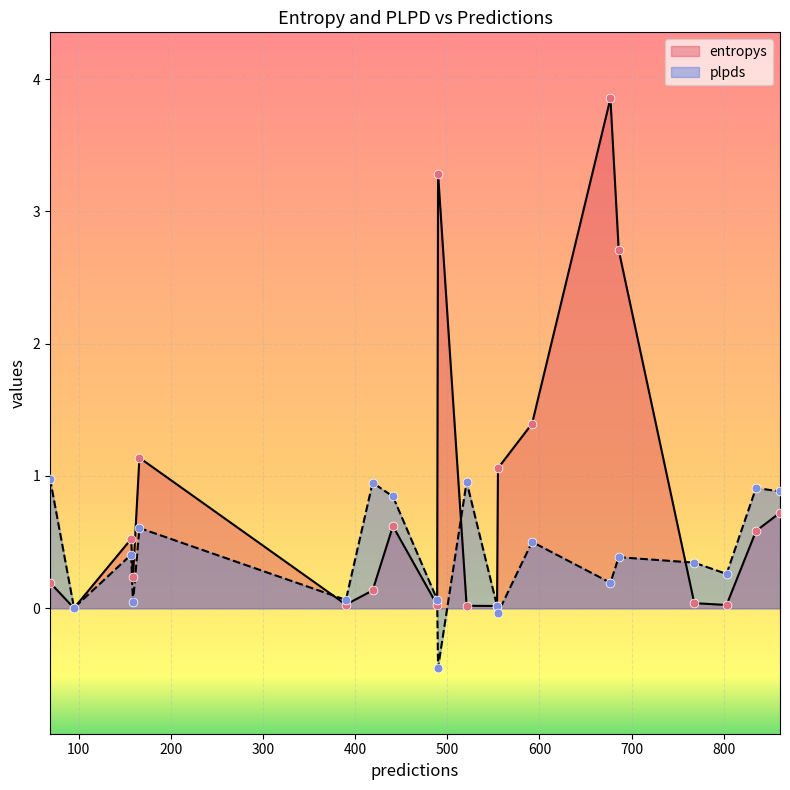

Which series contains the lowest Y value?

plpds